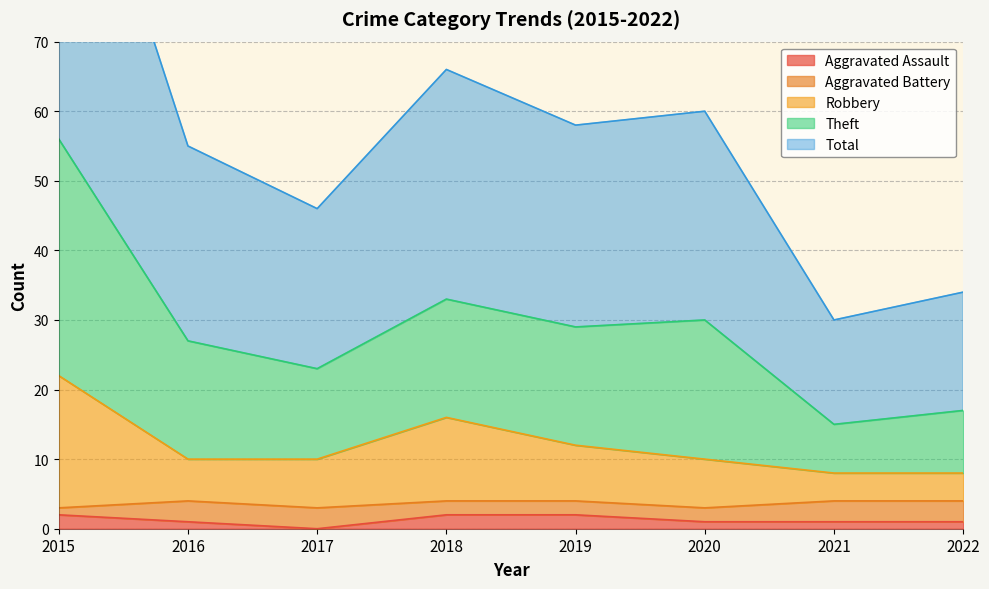

At which label is Robbery closest to 15?

2018